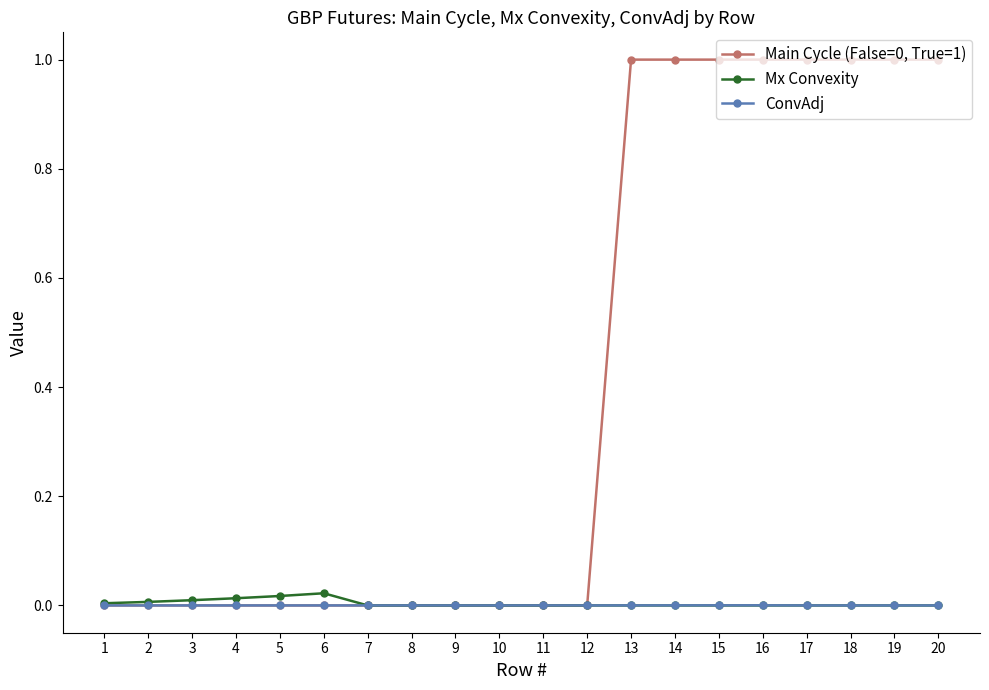

Is it true that ConvAdj equals 0.0 at 4?

True